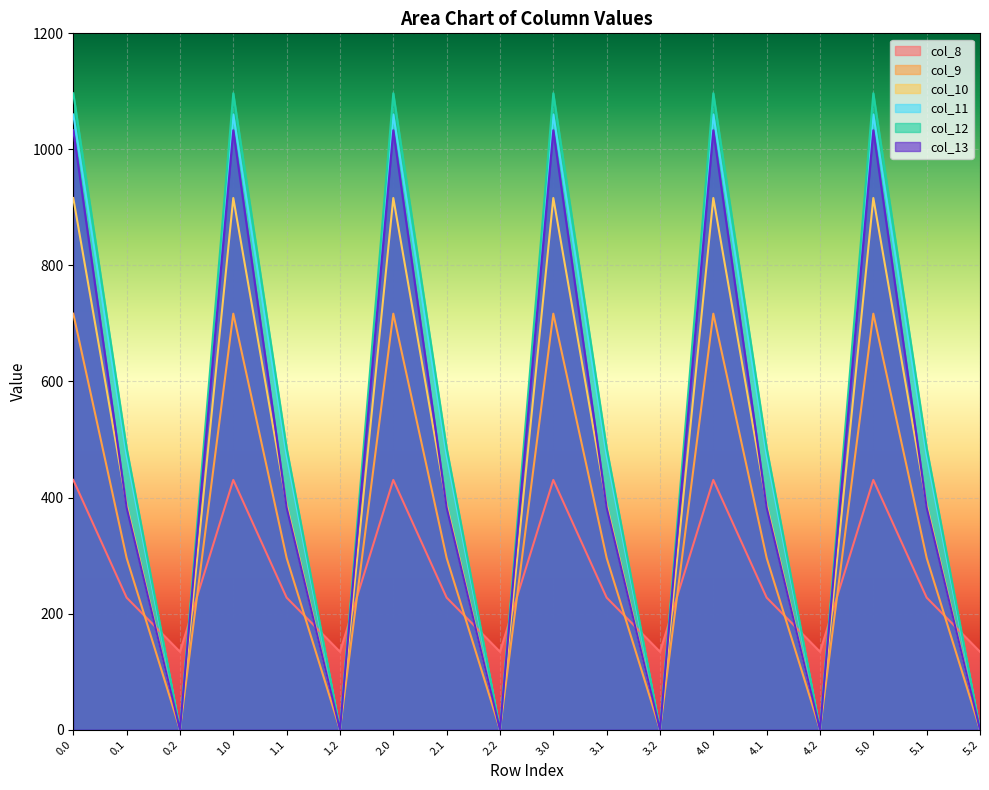

At 3.2, list the series in order from smallest to largest.

col_9, col_10, col_11, col_12, col_13, col_8